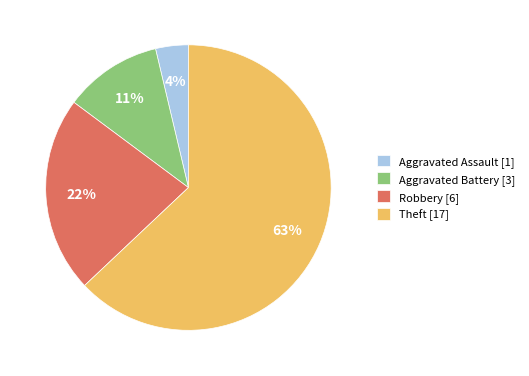

To the nearest percent, what percentage of the pie is Aggravated Assault?

4%